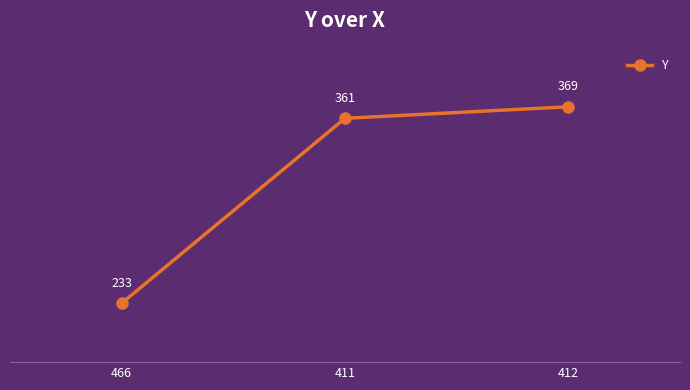

How many values are below 361?

1